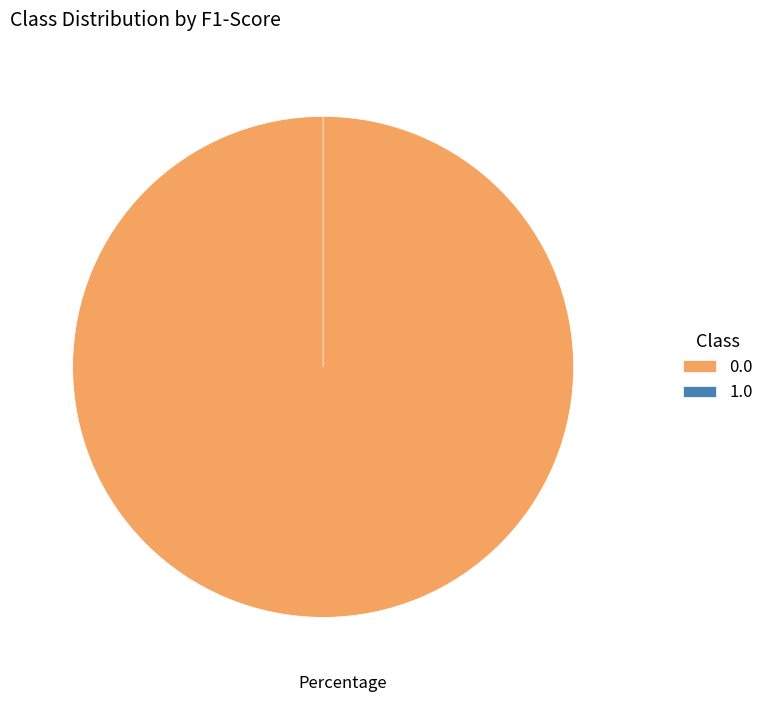

What is the smallest slice in the pie chart?

1.0